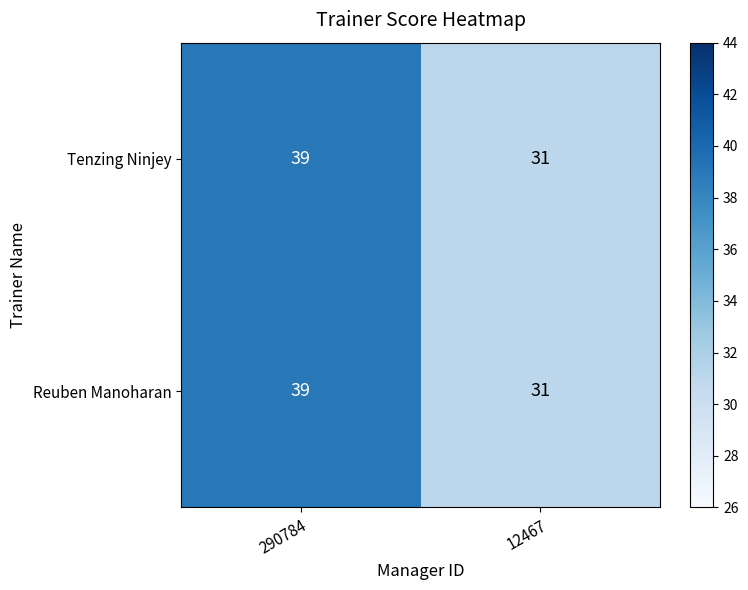

What value does the Reuben Manoharan series have at 290784?

39